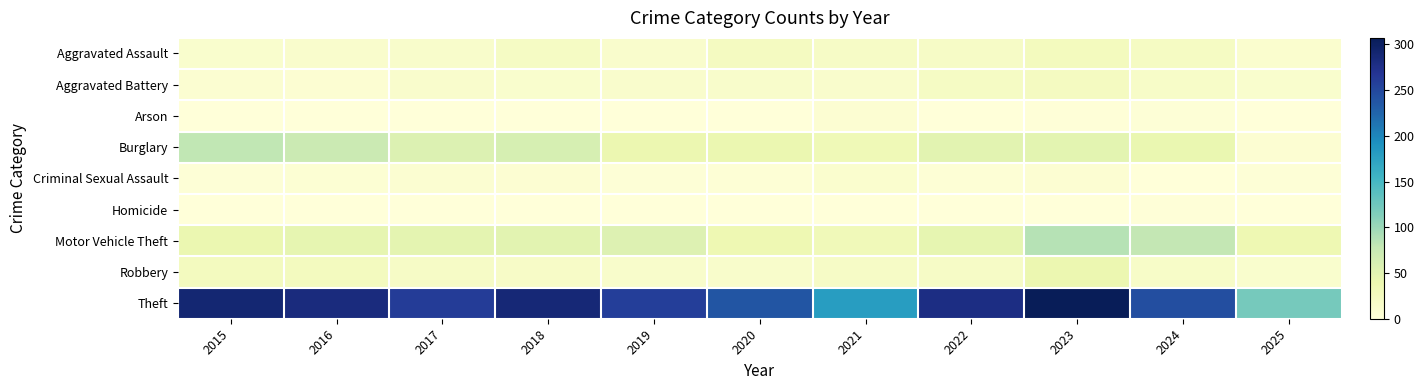

How many series are shown in this chart?

9